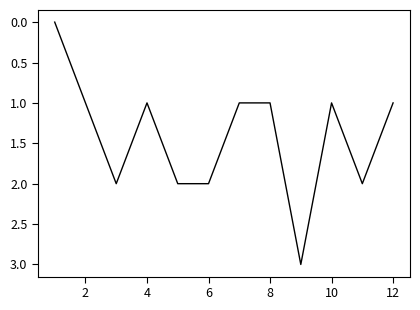

What is the maximum value shown in the chart?

3